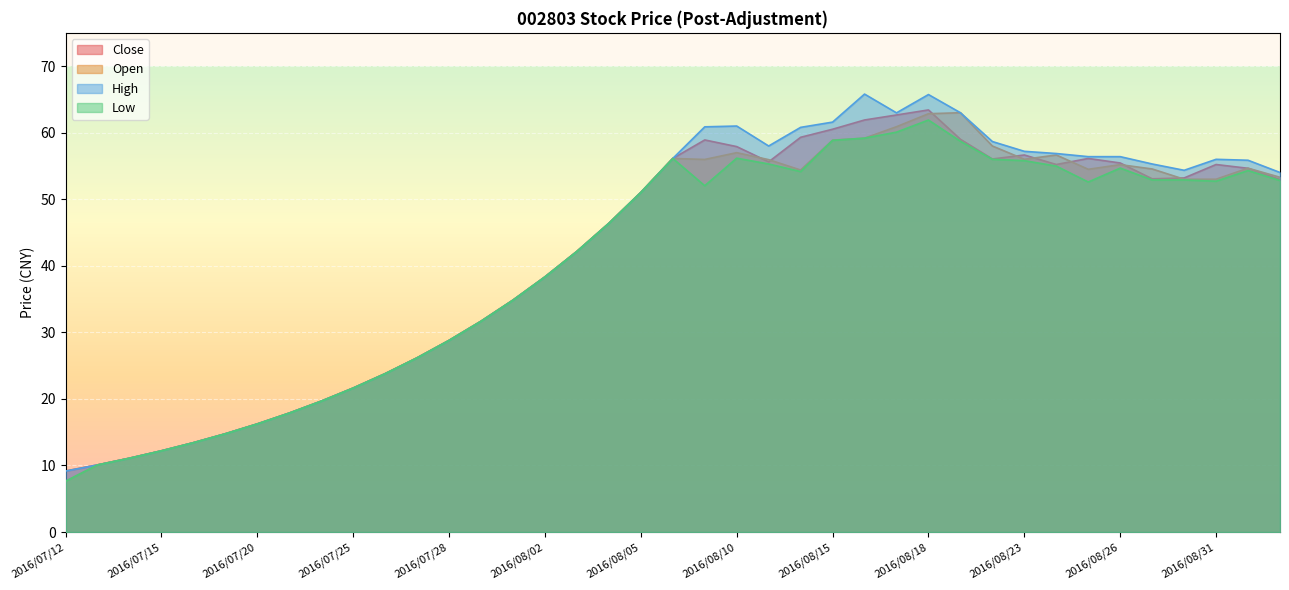

Which series changed the most between 2016/08/01 and 2016/08/03?

Close